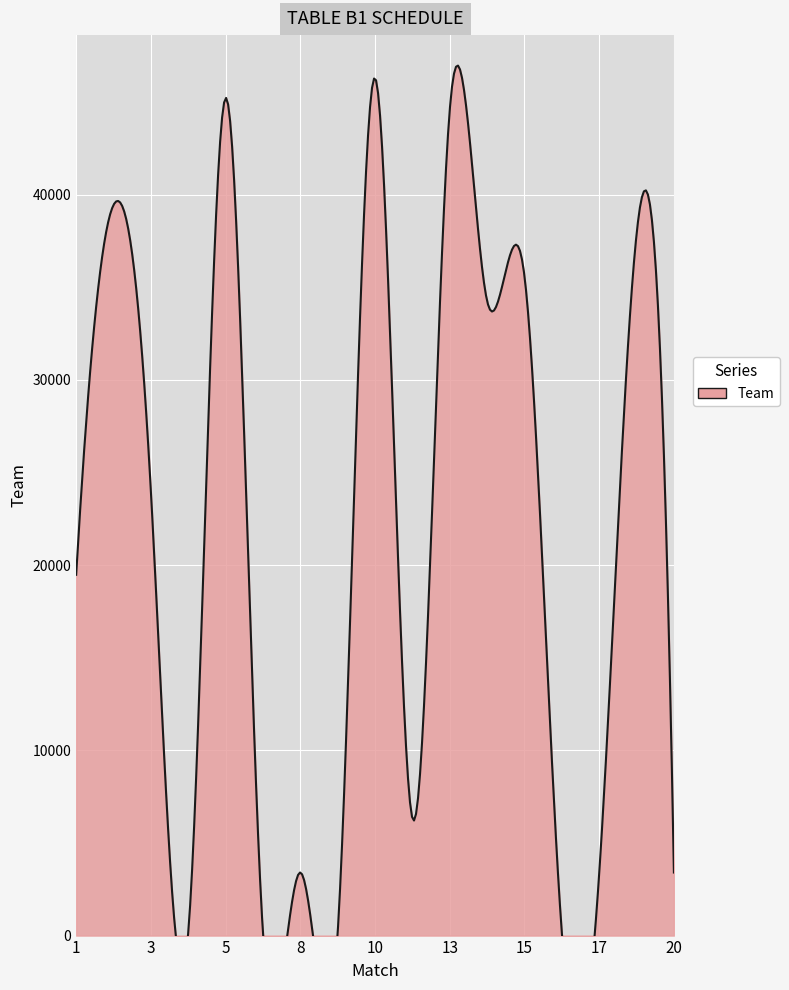

Reading left to right, extract all data points from this chart.

19478	39444	23980	176	45218	151	3406	156	46299	6328	44576	34259	35599	156	3348	37854	3404